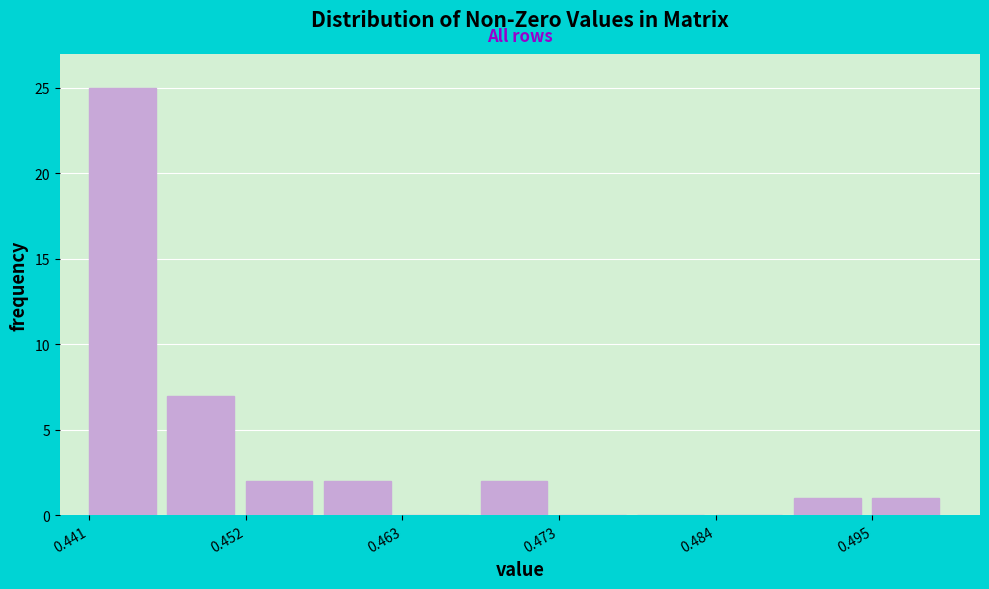

Read against the x-axis, roughly where is the centre of the tallest bar?

0.444